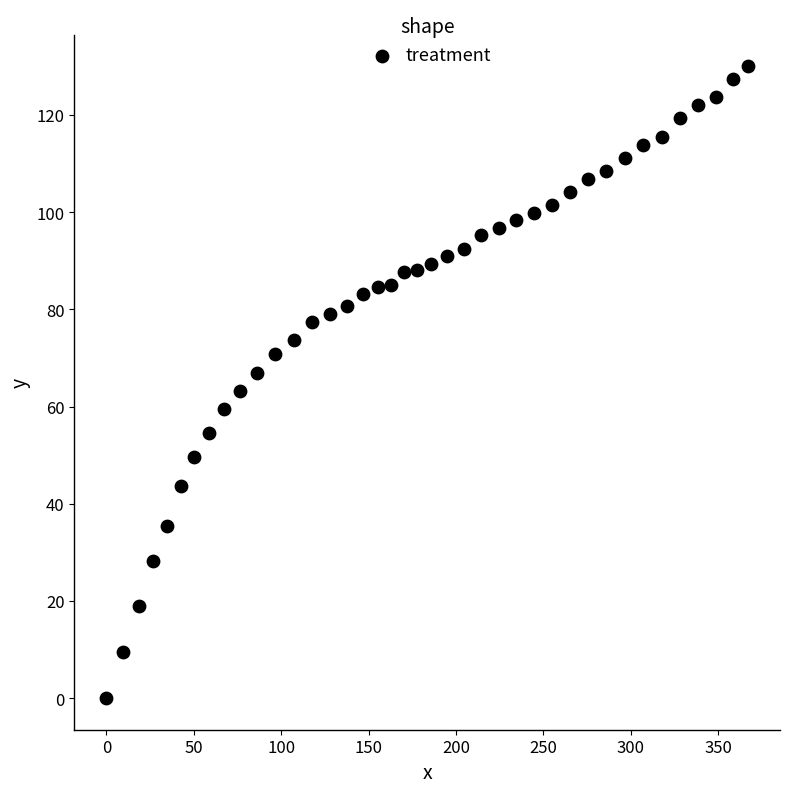

What is the range of X values (max minus min)?

367.0